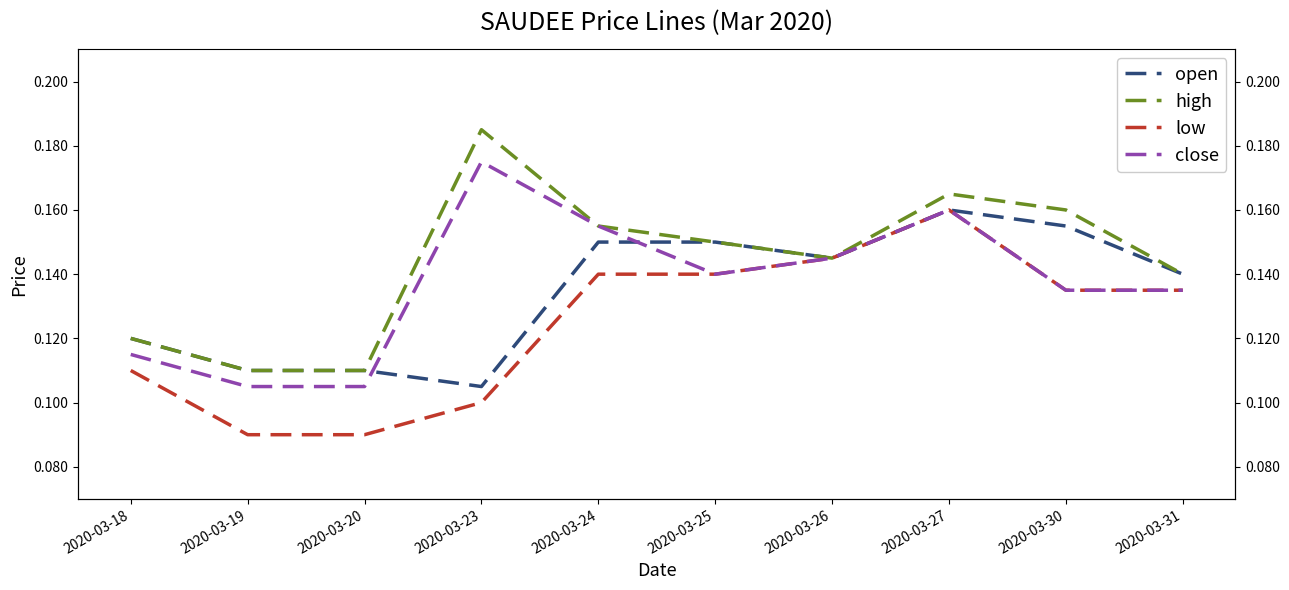

Does the chart have visible grid lines?

No